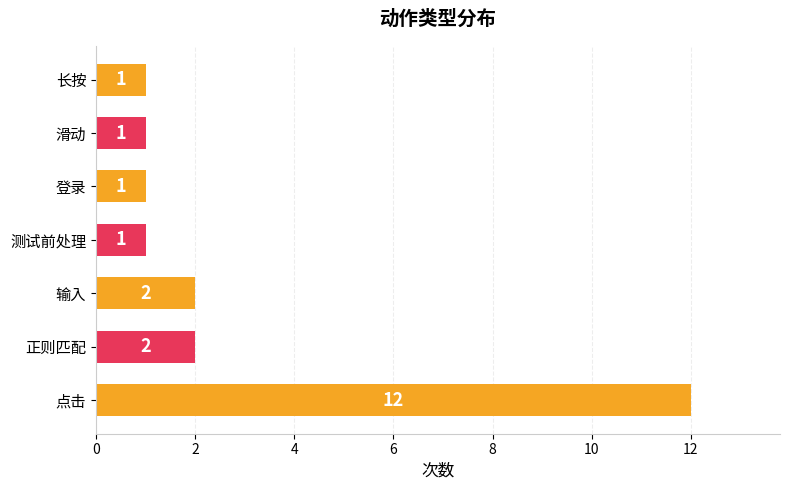

How many data points are above 1?

3